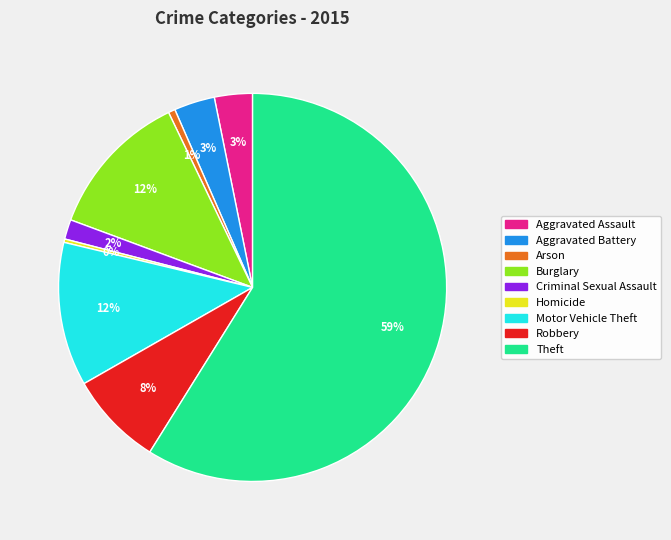

To the nearest percent, what portion does Criminal Sexual Assault represent?

2%